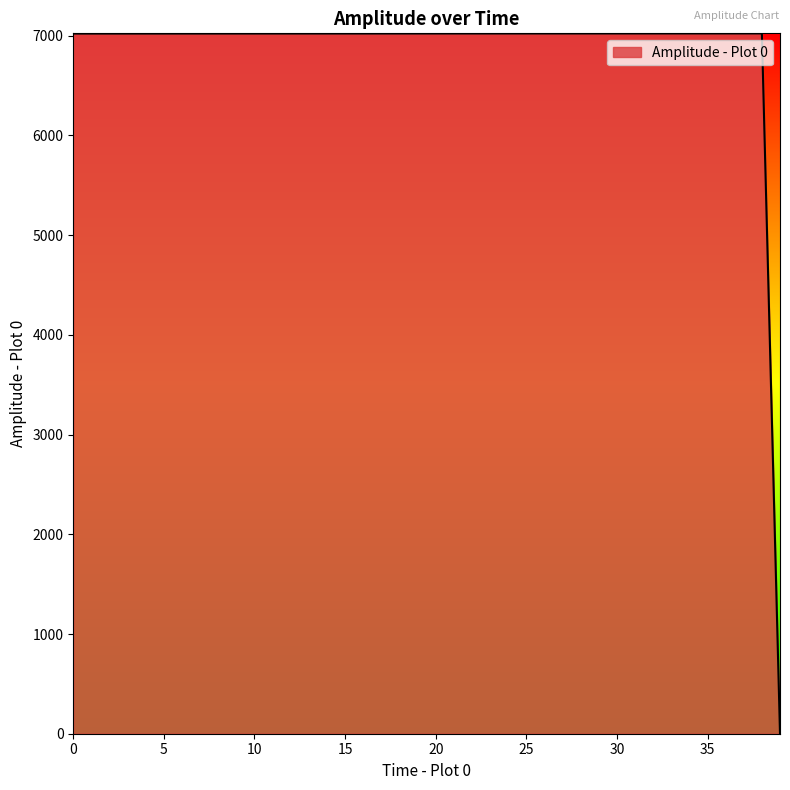

What is the difference between the maximum and minimum values?

7023.2